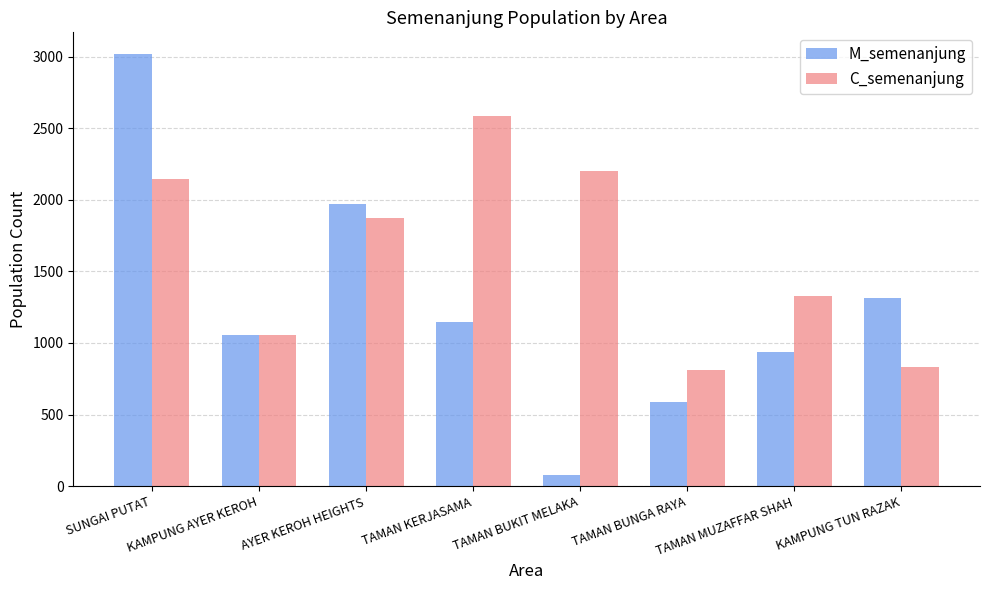

Reading right to left, extract all data points from this chart.

M_semenanjung: 1314	936	589	79	1149	1972	1055	3018
C_semenanjung: 832	1330	814	2199	2583	1869	1054	2143